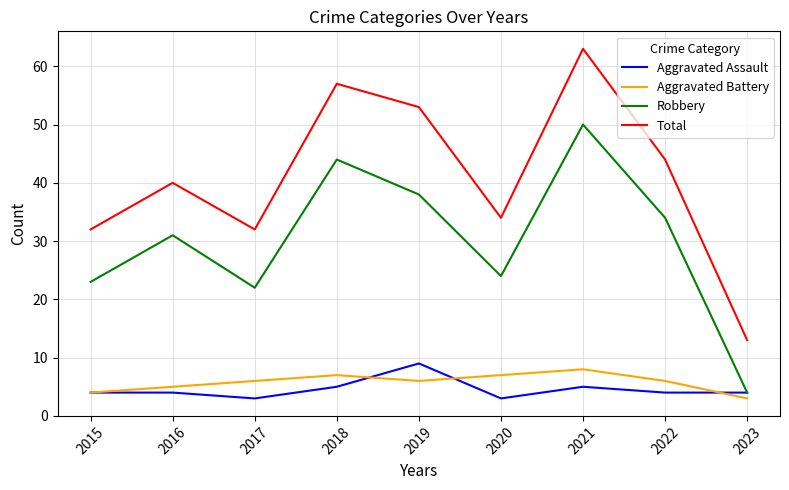

Reading left to right, what are all the values shown in this chart?

Aggravated Assault: 2015=4	2016=4	2017=3	2018=5	2019=9	2020=3	2021=5	2022=4	2023=4
Aggravated Battery: 2015=4	2016=5	2017=6	2018=7	2019=6	2020=7	2021=8	2022=6	2023=3
Robbery: 2015=23	2016=31	2017=22	2018=44	2019=38	2020=24	2021=50	2022=34	2023=4
Total: 2015=32	2016=40	2017=32	2018=57	2019=53	2020=34	2021=63	2022=44	2023=13